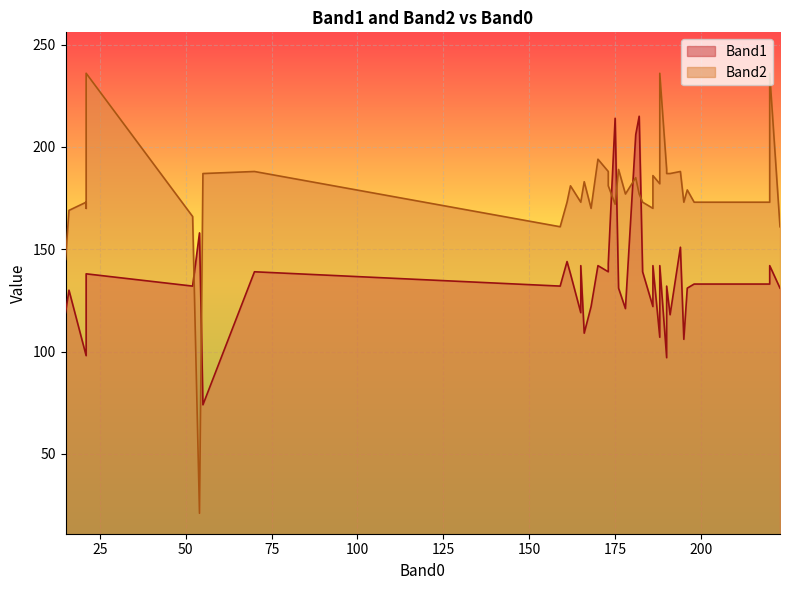

What is the highest value of the Band2 series?

236